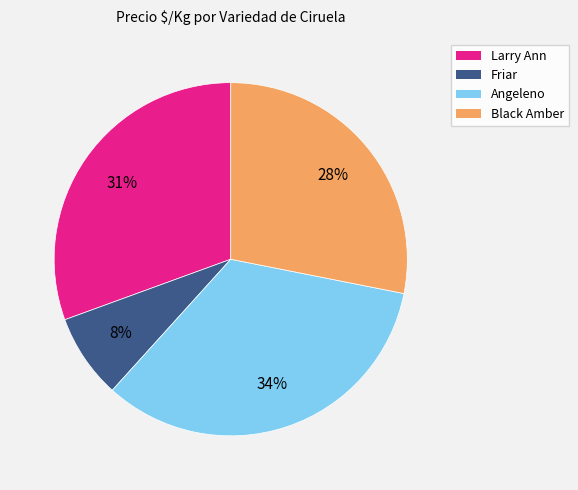

To the nearest percent, what portion does Angeleno represent?

34%